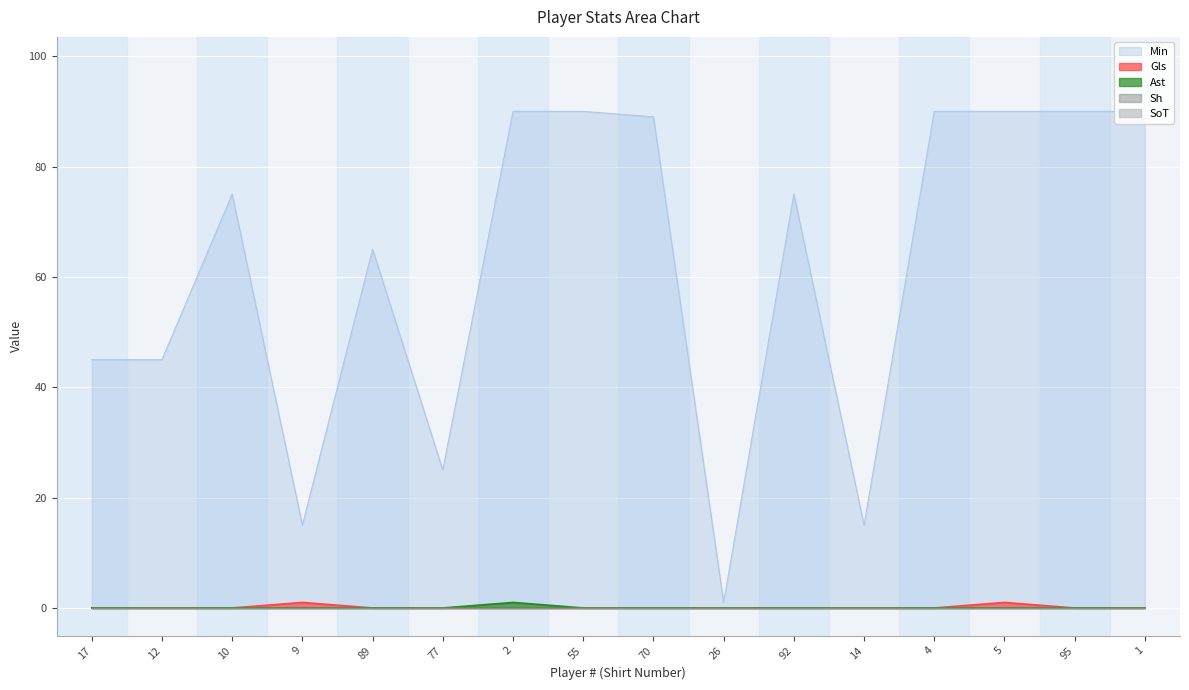

The Ast series shows 1 at 26. True or false?

False